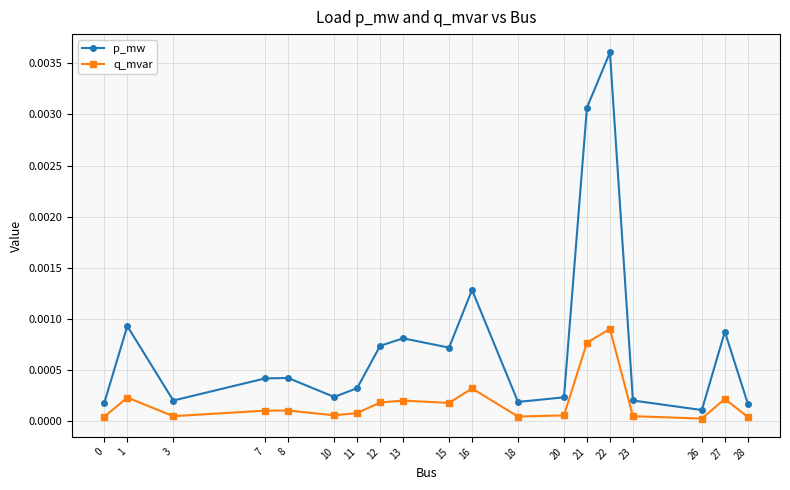

Does the chart display data point markers on the line(s)?

Yes